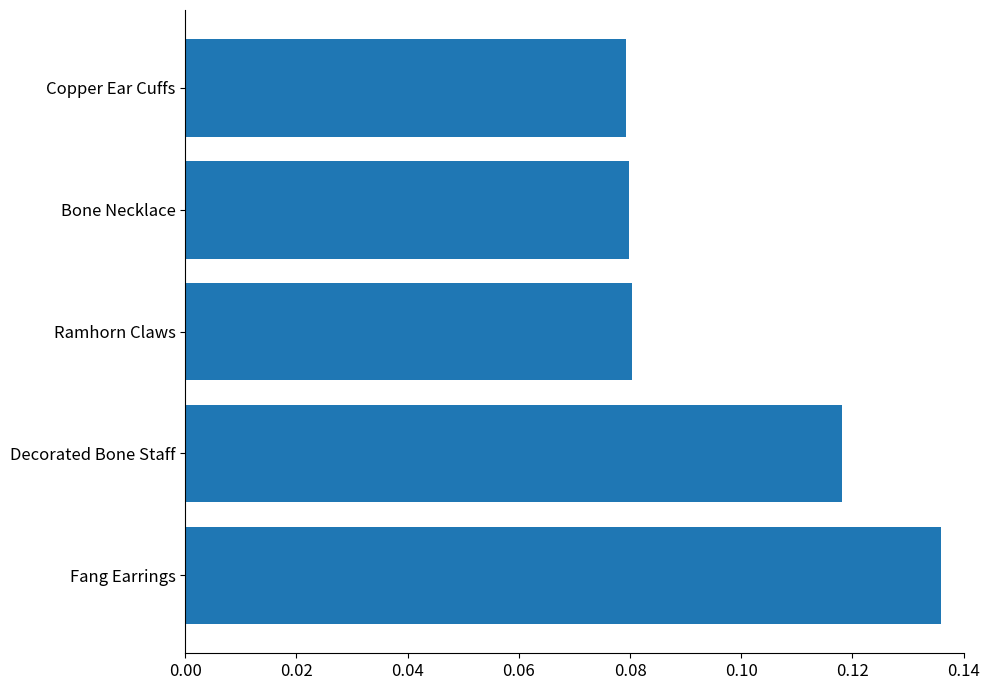

The chart shows a value of 0.2 at Fang Earrings. True or false?

False